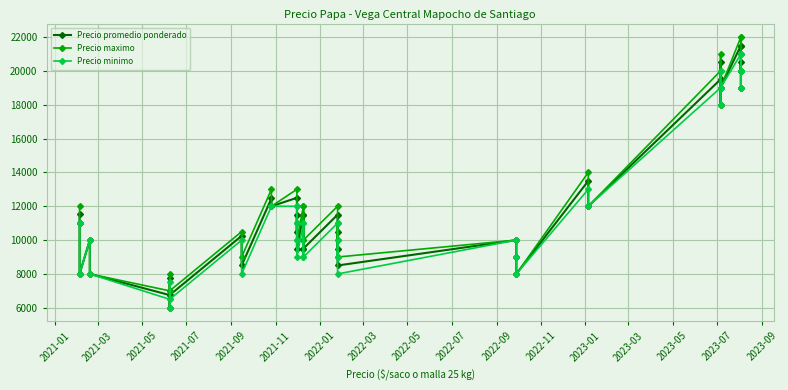

What are all the series names shown in the legend?

Precio promedio ponderado, Precio maximo, Precio minimo